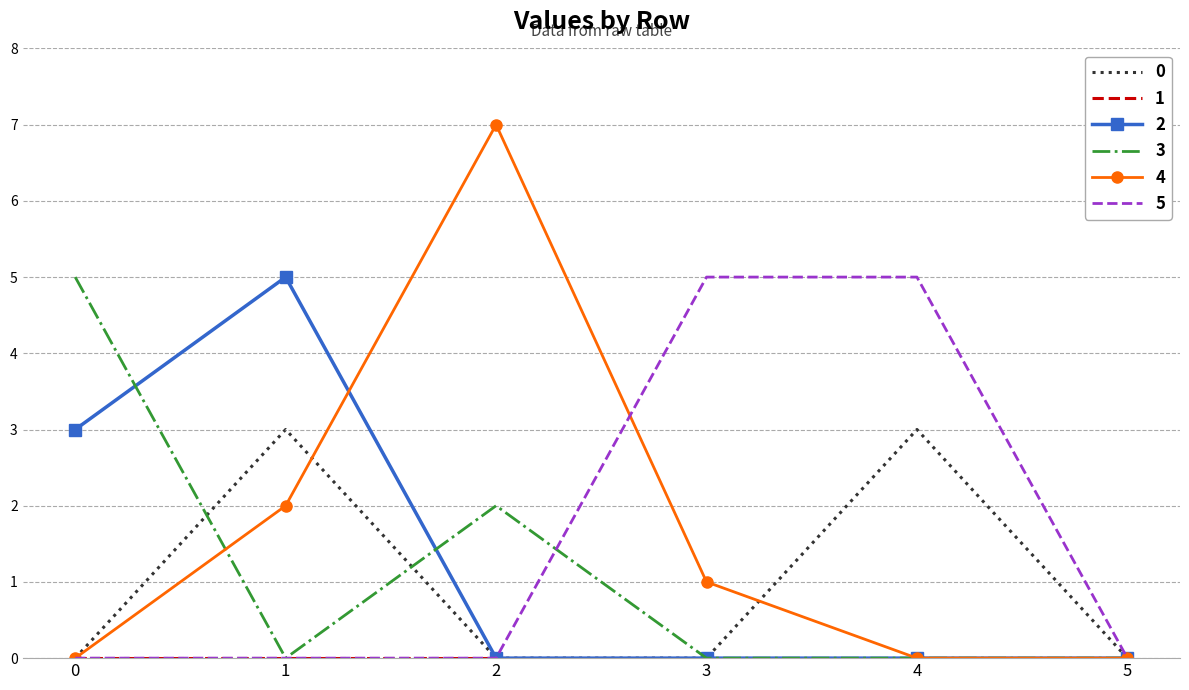

Which series has the widest spread of values?

4